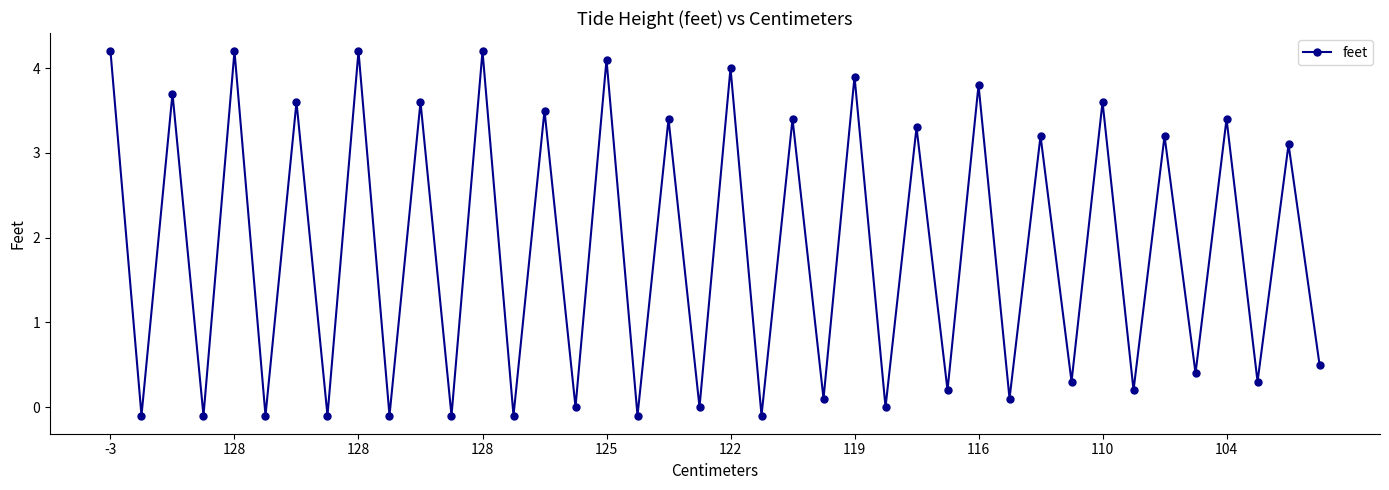

What is the greatest value displayed?

4.2